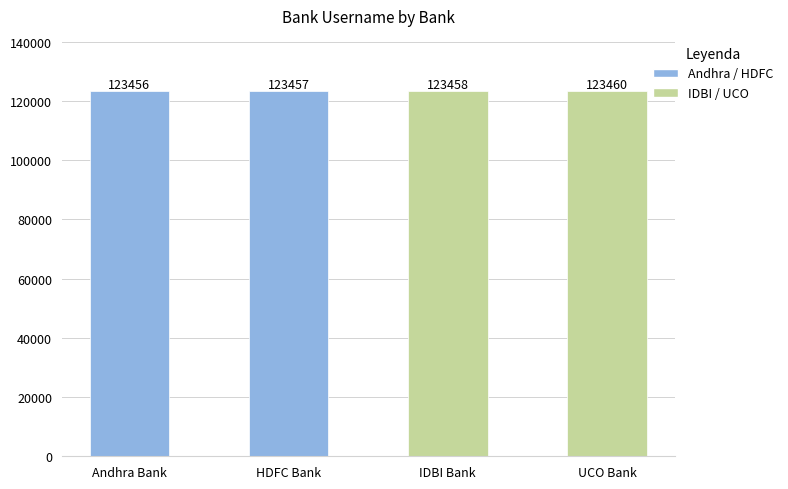

Reading left to right, transcribe all the data shown in this chart.

Andhra Bank=123456	HDFC Bank=123457	IDBI Bank=123458	UCO Bank=123460